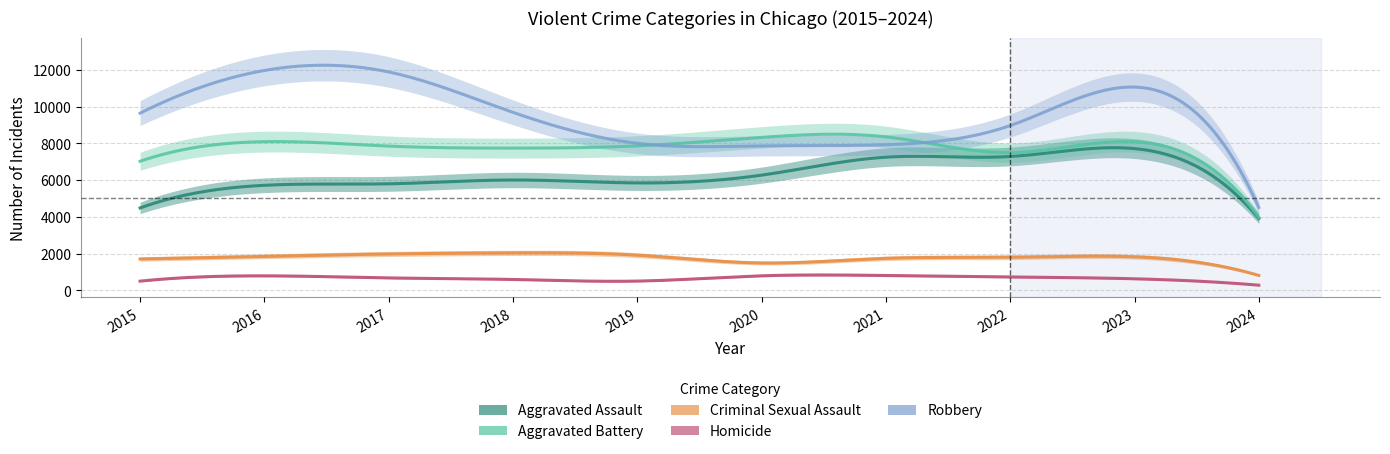

Between 2021 and 2023, which series saw the biggest shift?

Robbery